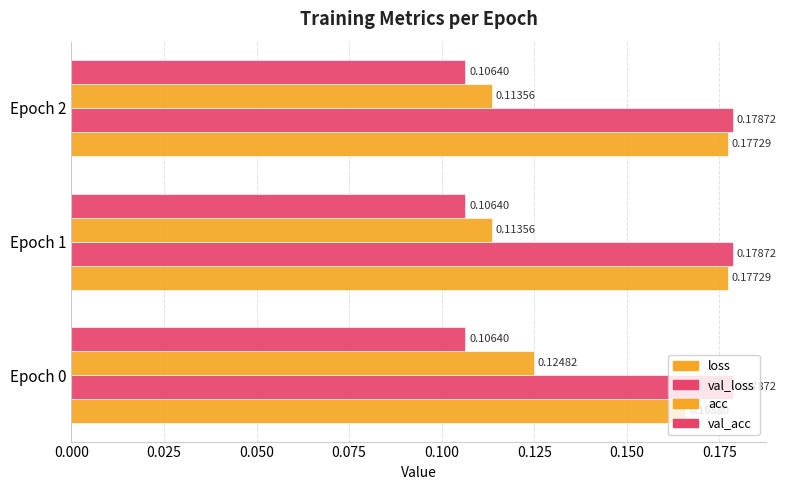

Count the number of data series in this chart.

4